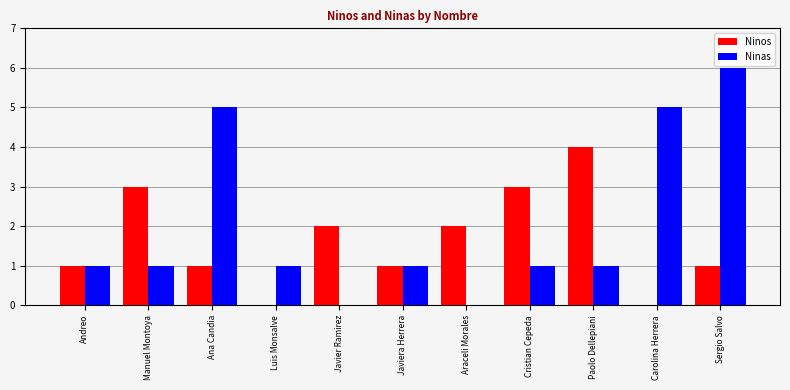

What is the average value of the Ninos series?

2